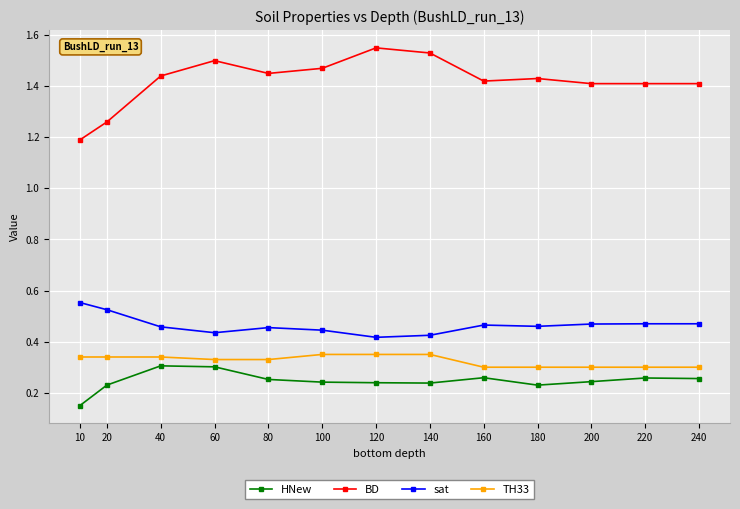

True or false: sat and TH33 cross at least once.

False